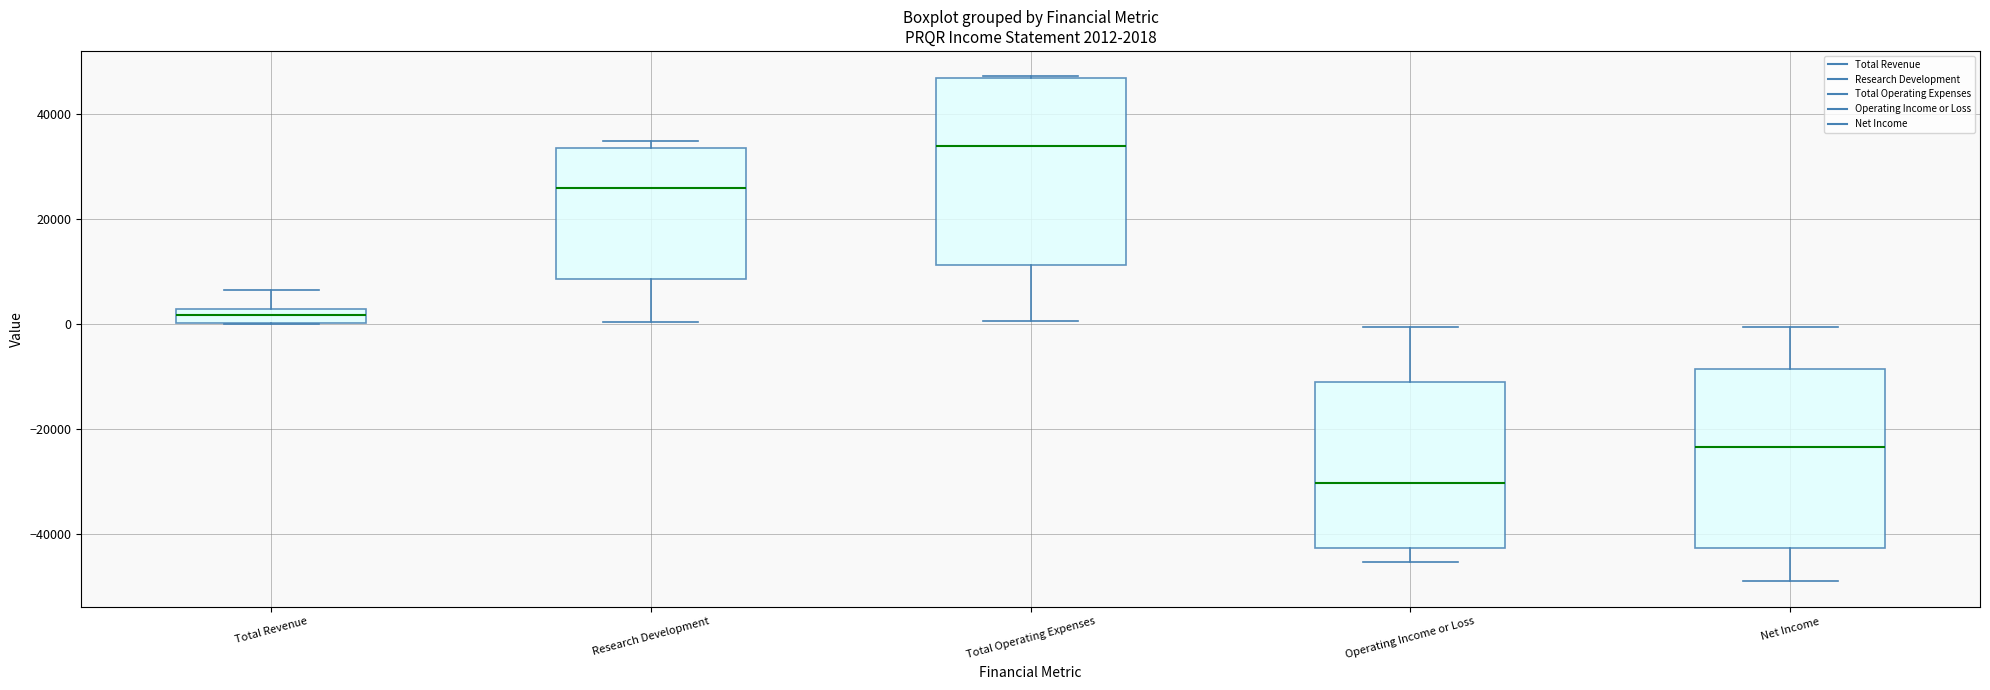

Which box's median line is the lowest?

Operating Income or Loss